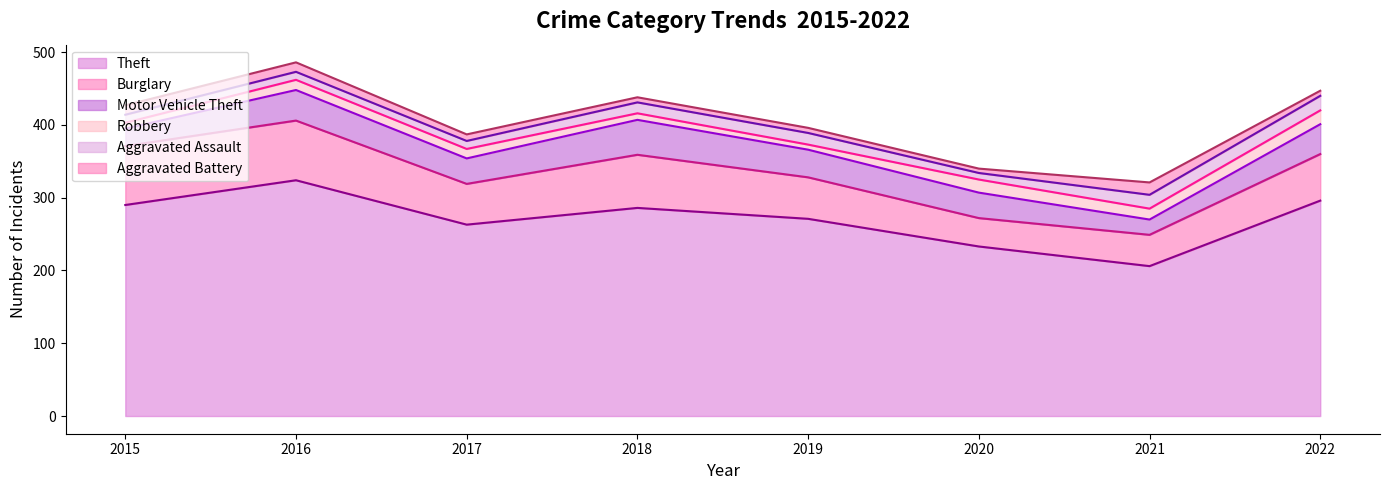

Reading left to right, what are all the values shown in this chart?

Theft line: 290	324	263	286	271	233	206	296
Burglary line: 371	406	319	359	328	272	249	360
Motor Vehicle Theft line: 395	448	354	407	366	307	270	401
Robbery line: 403	462	367	416	373	325	285	420
Aggravated Assault line: 414	473	378	431	389	334	304	440
Aggravated Battery line: 427	486	387	438	396	340	321	447